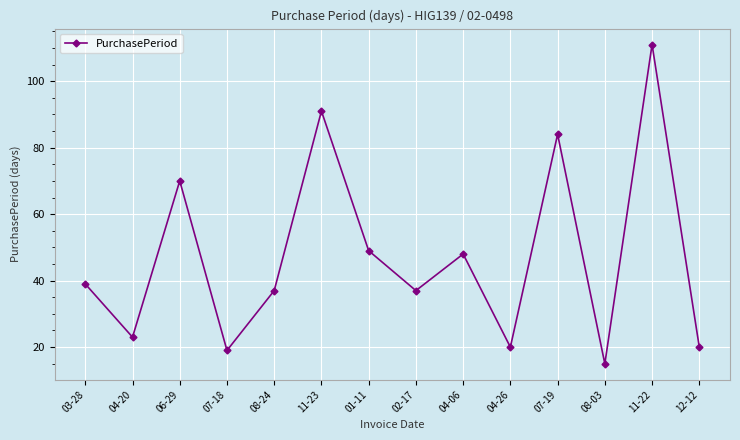

What is the difference between the maximum and second lowest values?

92